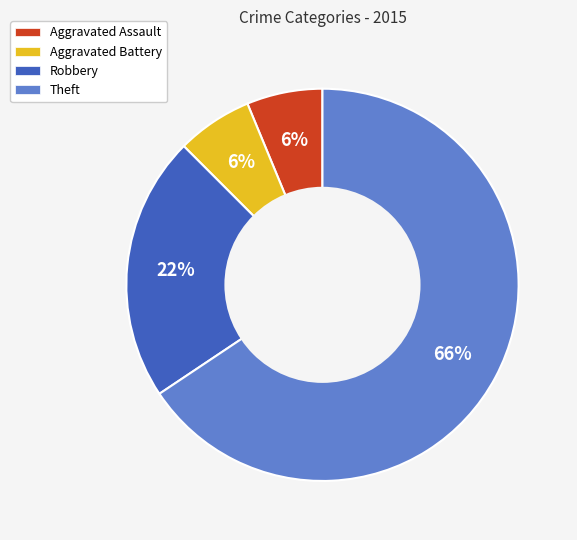

Which has a higher value, Aggravated Battery or Theft?

Theft